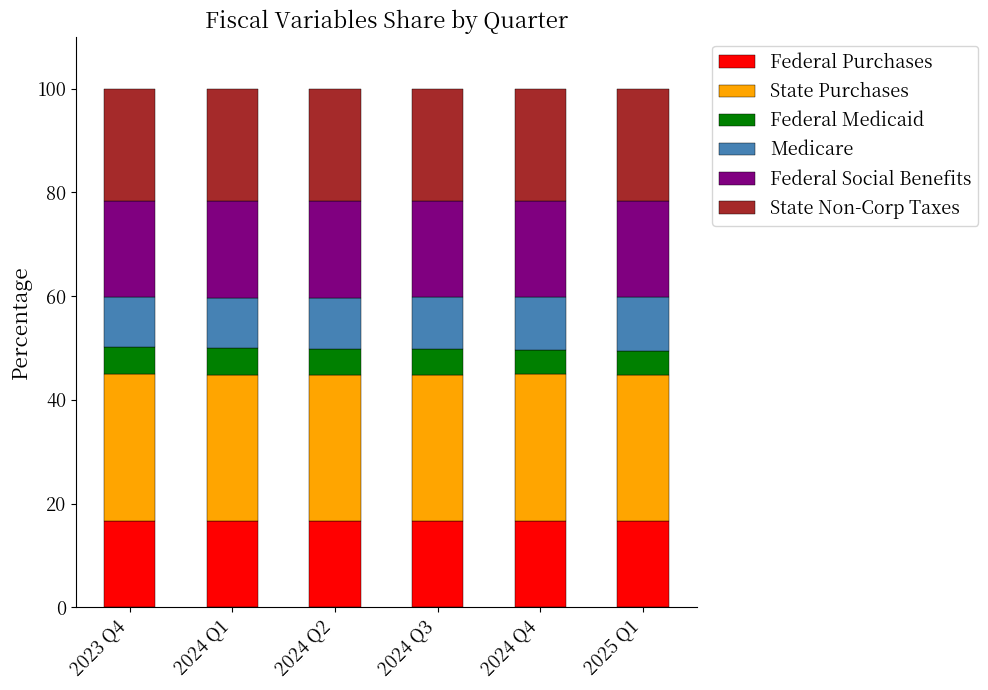

What is the total value across all series at 2024 Q1?

100.0